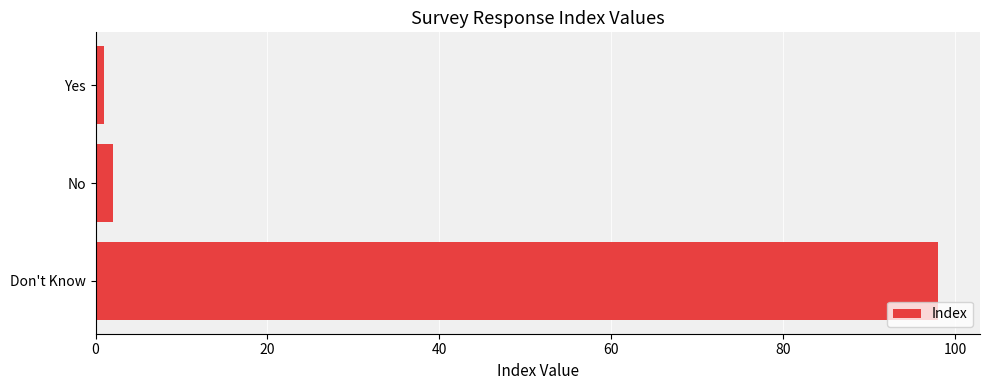

What is the greatest value displayed?

98